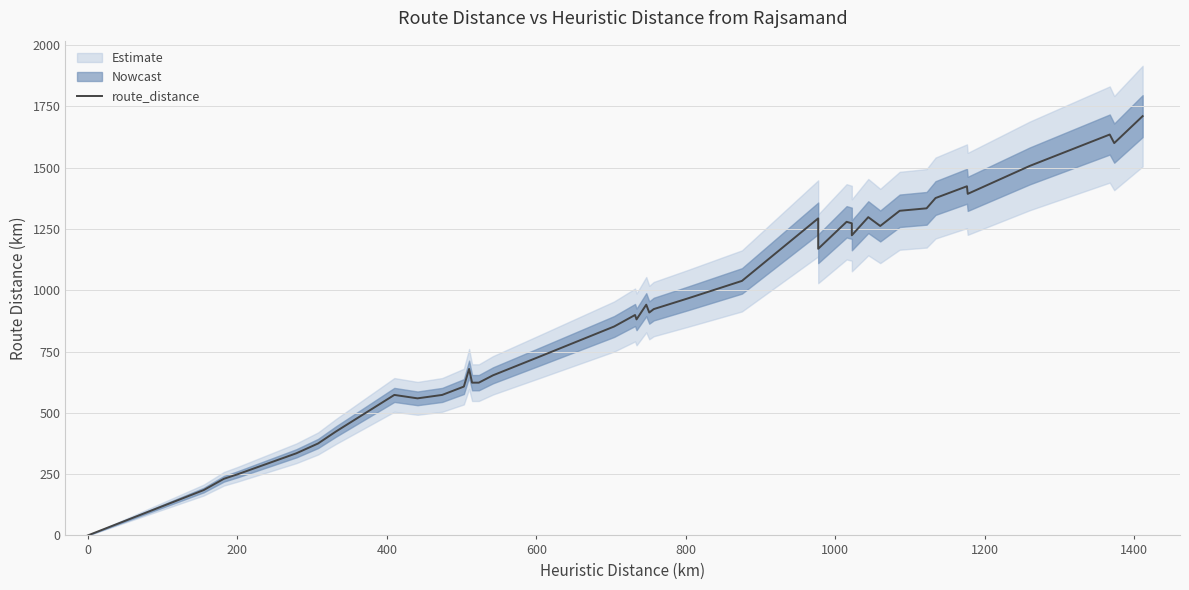

What is the greatest value displayed?

1710